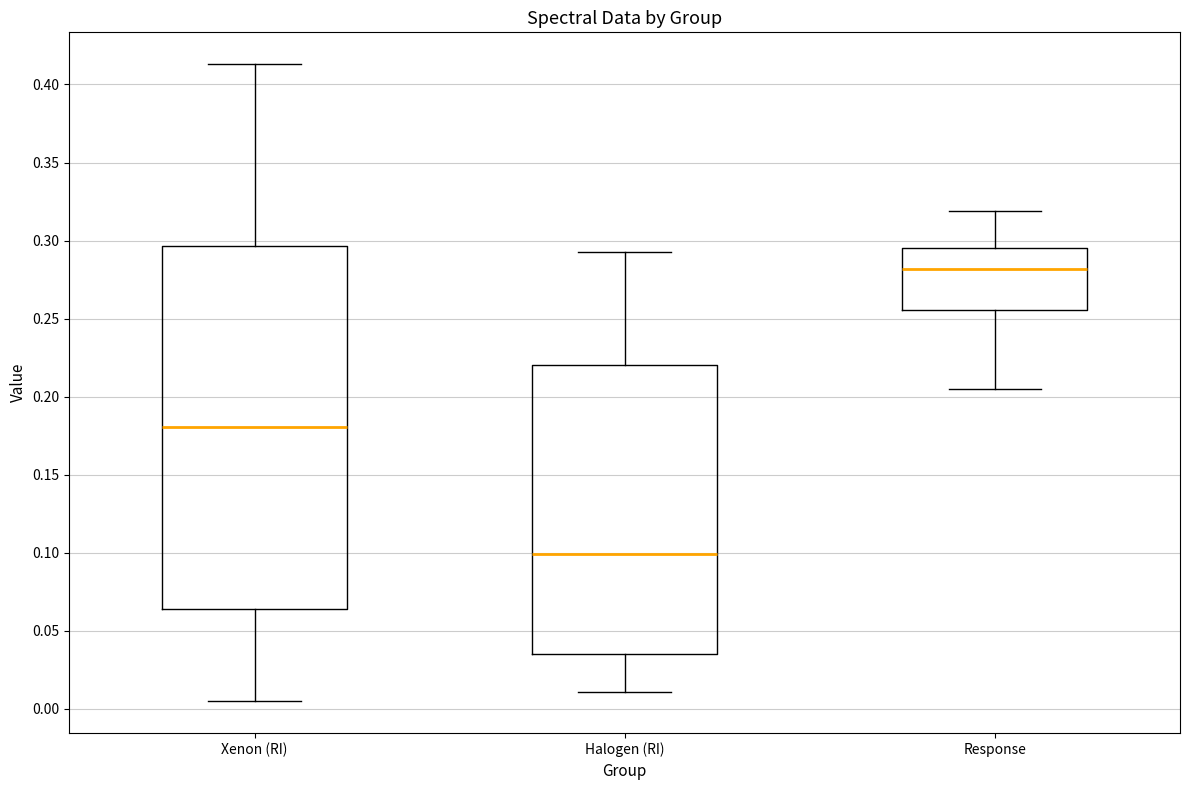

Reading left to right, read every box against the y-axis: the position of its median line, the range the box covers, and the ends of its whiskers. The values are not printed on the chart, so give them approximately, as read against the axis.

Xenon (RI): median 0.180, box 0.065 to 0.295, whiskers 0.005 to 0.415
Halogen (RI): median 0.100, box 0.035 to 0.220, whiskers 0.010 to 0.295
Response: median 0.280, box 0.255 to 0.295, whiskers 0.205 to 0.320